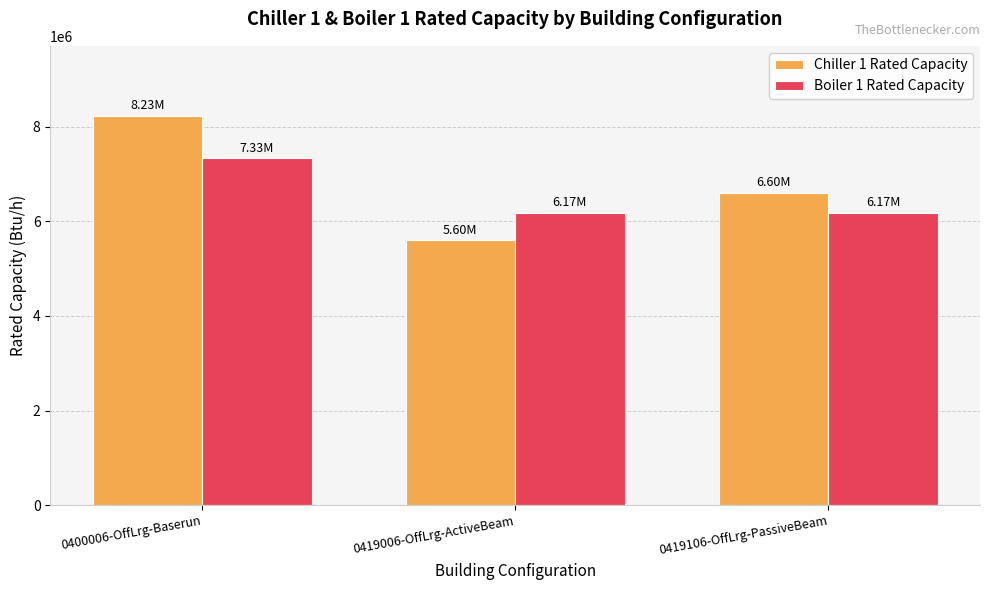

List the series in order of their peak value, lowest first.

Boiler 1 Rated Capacity, Chiller 1 Rated Capacity